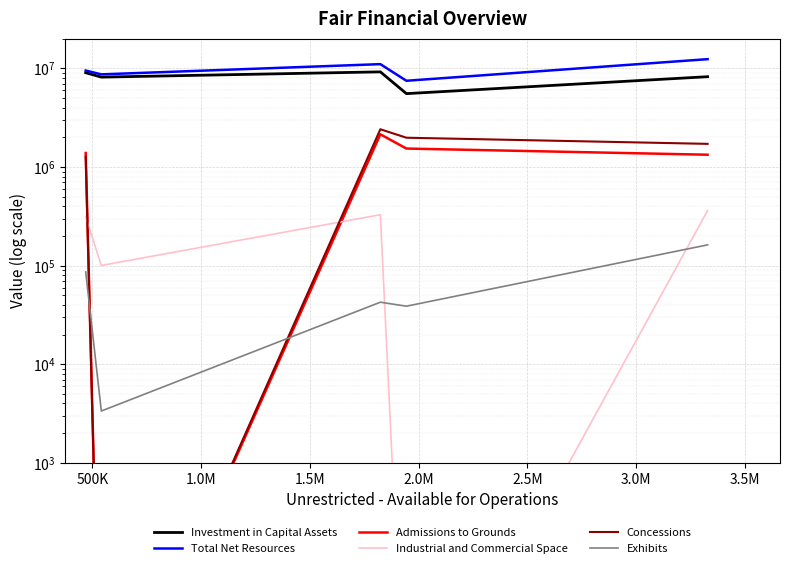

Is the value of Industrial and Commercial Space at 1.0M greater than the value of Exhibits at 1.0M?

Yes